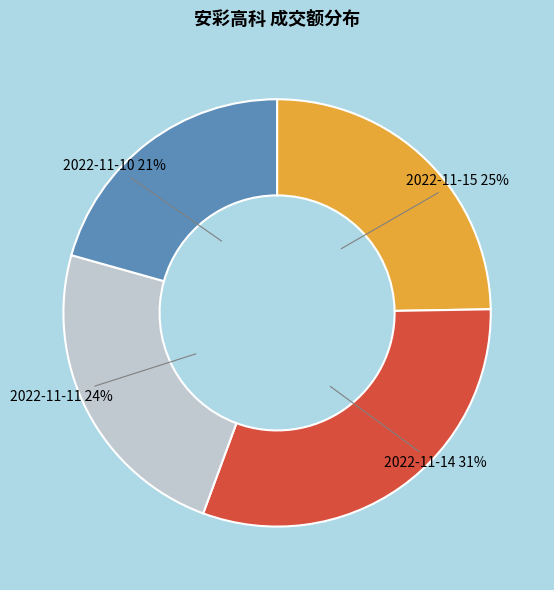

True or false: 2022-11-14 accounts for 24% of the total.

False